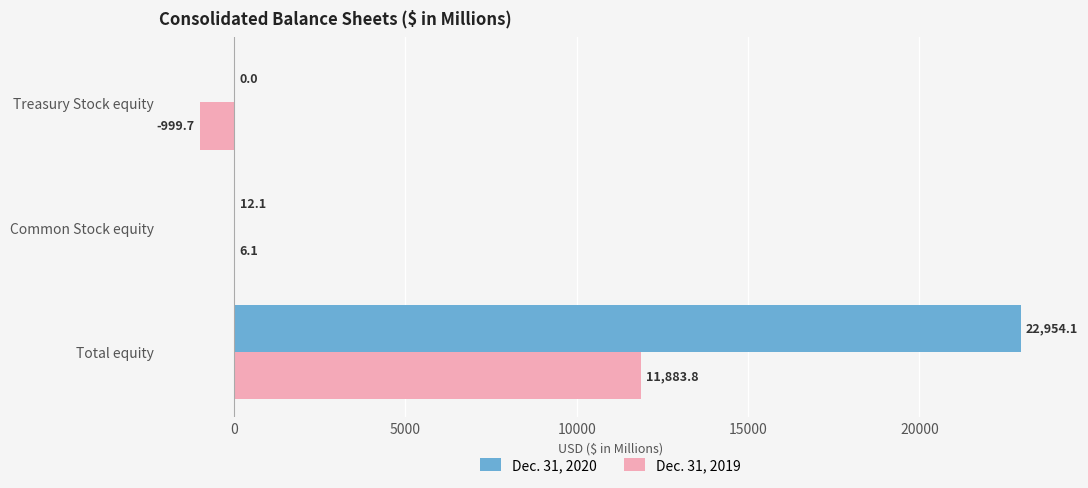

True or false: Dec. 31, 2019 has a value of 11883.8 at Total equity.

True